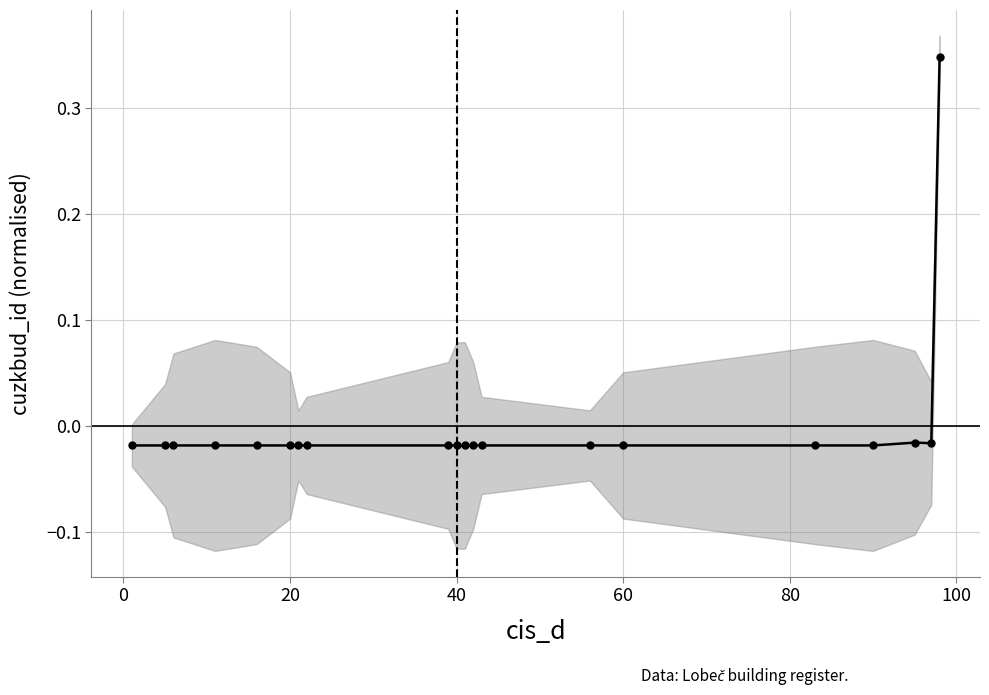

What is the value of the 20th point from the left?

0.3